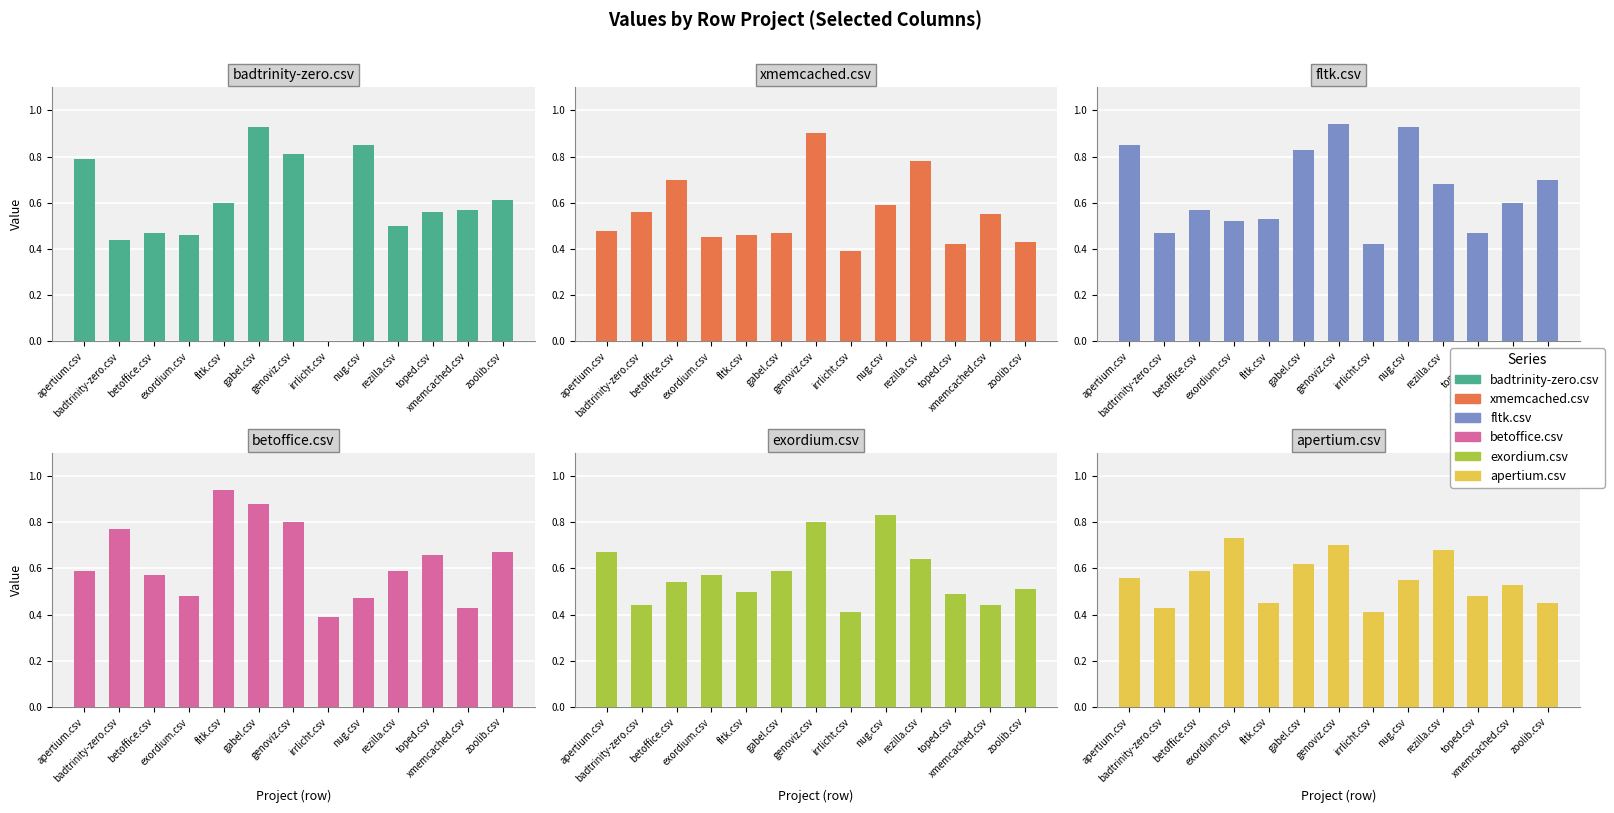

What is the label of the 10th bar from the right?

exordium.csv